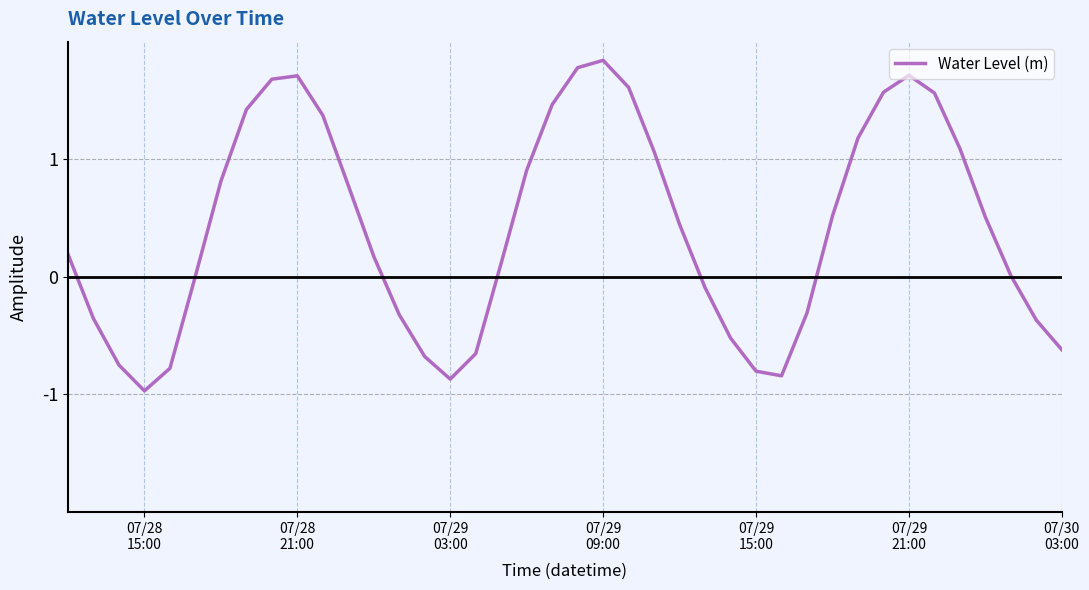

What is the minimum value shown in the chart?

-1.0